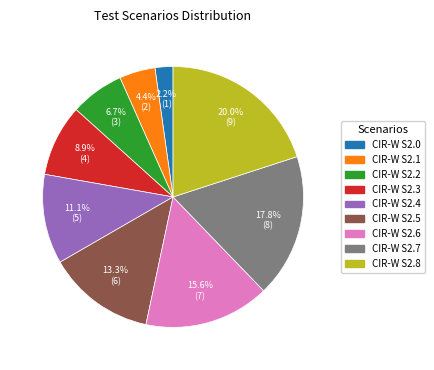

To the nearest percent, what is the difference between the largest and smallest slice percentages?

18%